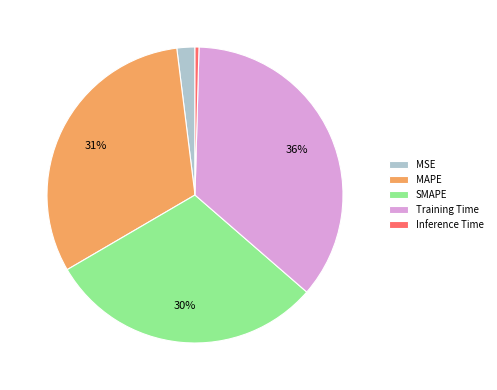

To the nearest percent, what portion does MSE represent?

2%